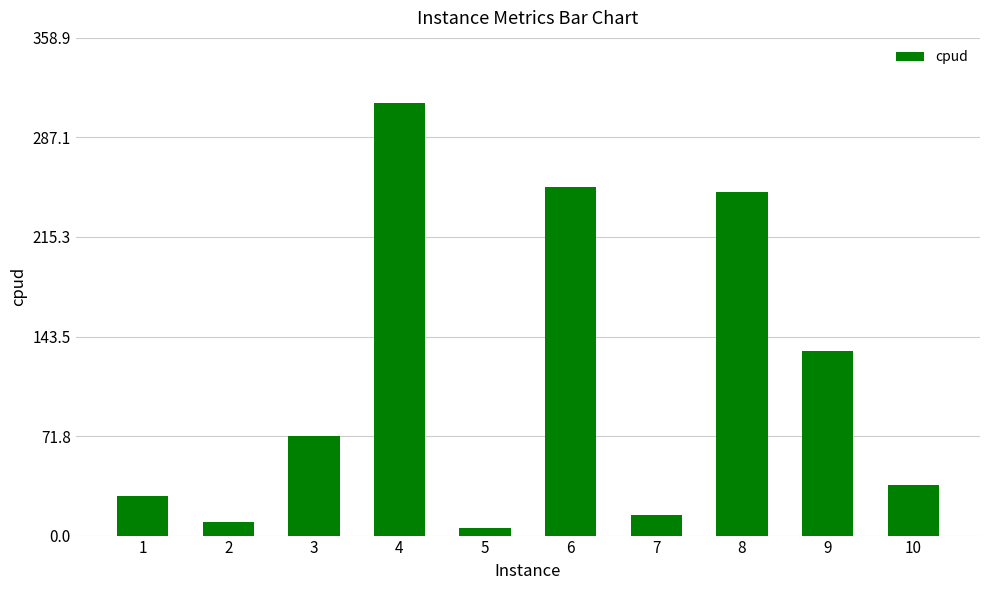

List the labels in order of value, smallest first.

5, 2, 7, 1, 10, 3, 9, 8, 6, 4